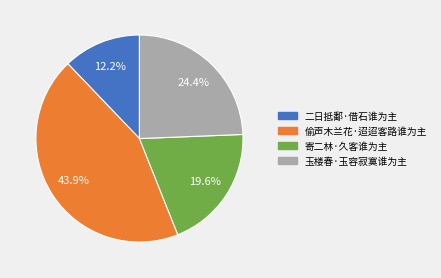

What percentage is NOT represented by 二日抵鄱·借石谁为主?

87.8%